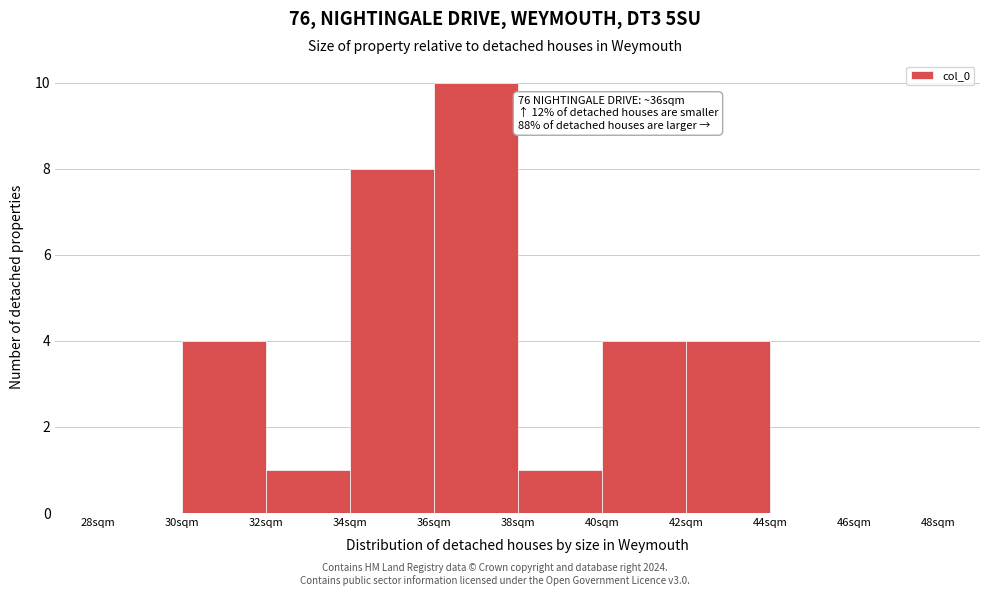

Over which range of the x-axis is the bar tallest?

36 to 38